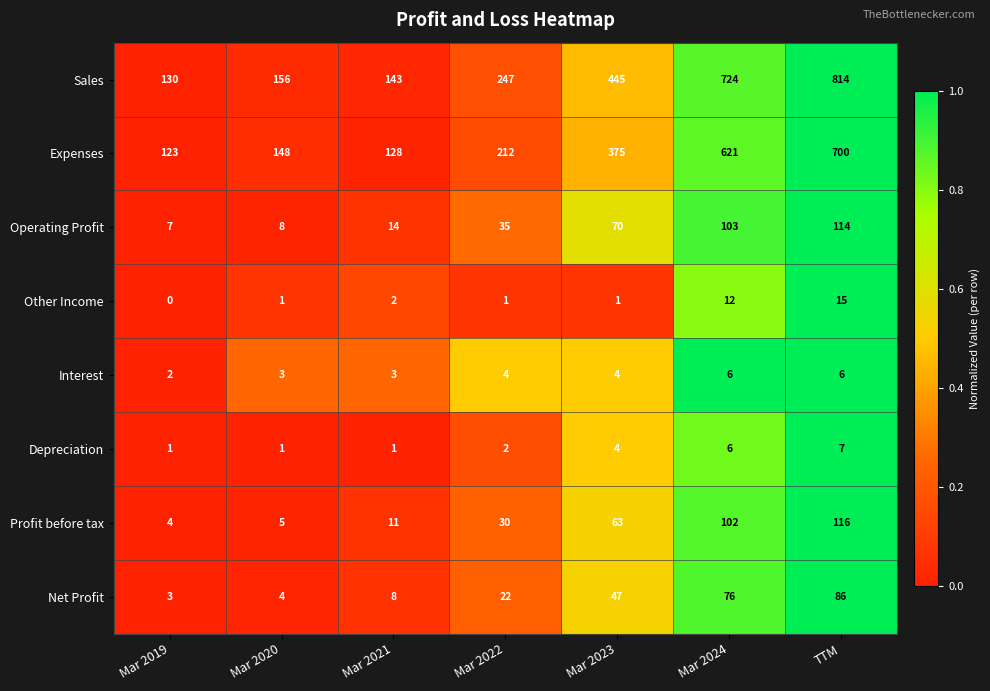

What is the difference between the second highest and second lowest values in the Other Income series?

11